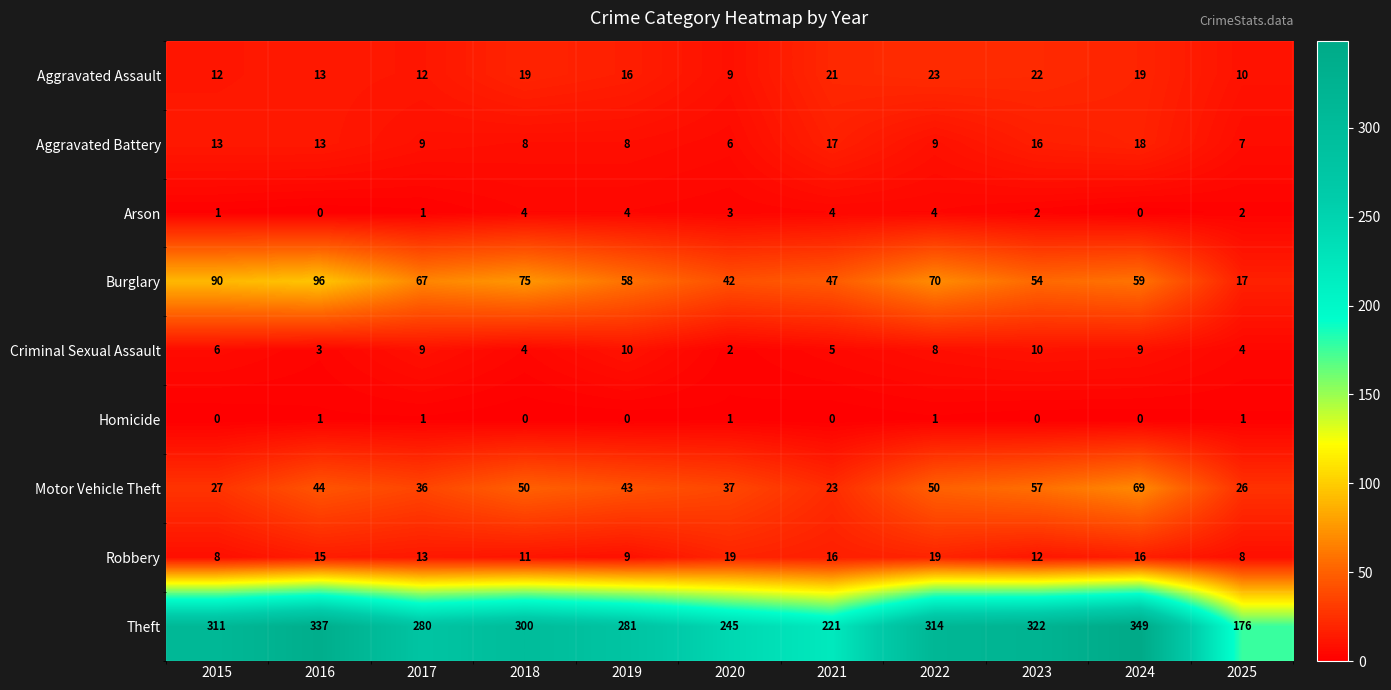

What is the difference between the maximum and minimum values in the Arson series?

4